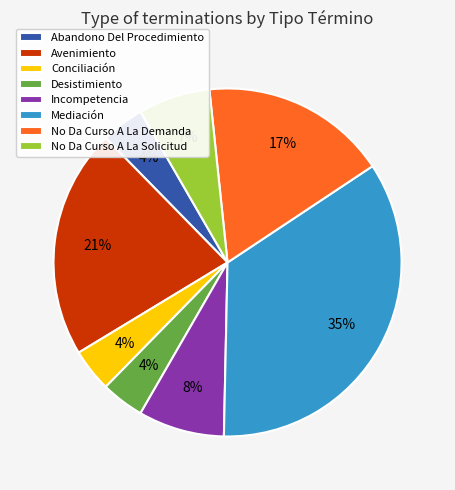

Is it true that Mediación is 22% of the pie?

False